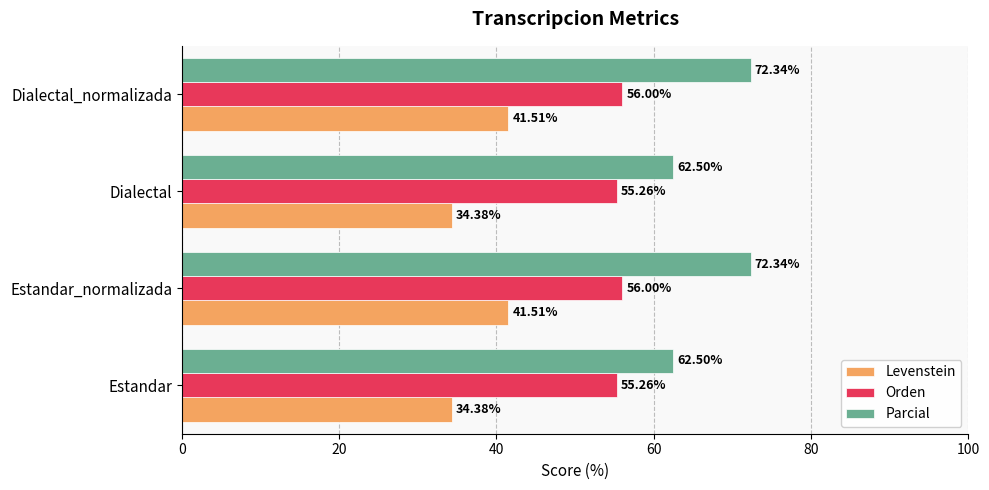

Rank the series by their average value, from lowest to highest.

Levenstein, Orden, Parcial